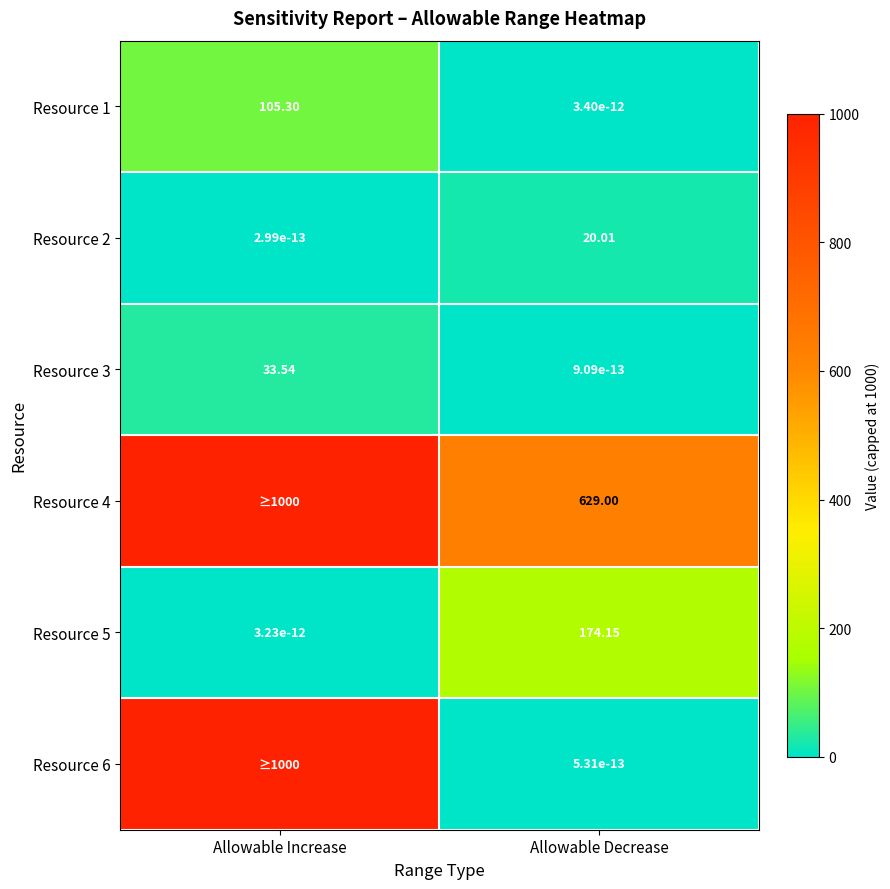

Is the value of Resource 4 at Allowable Decrease greater than the value of Resource 3 at Allowable Increase?

Yes